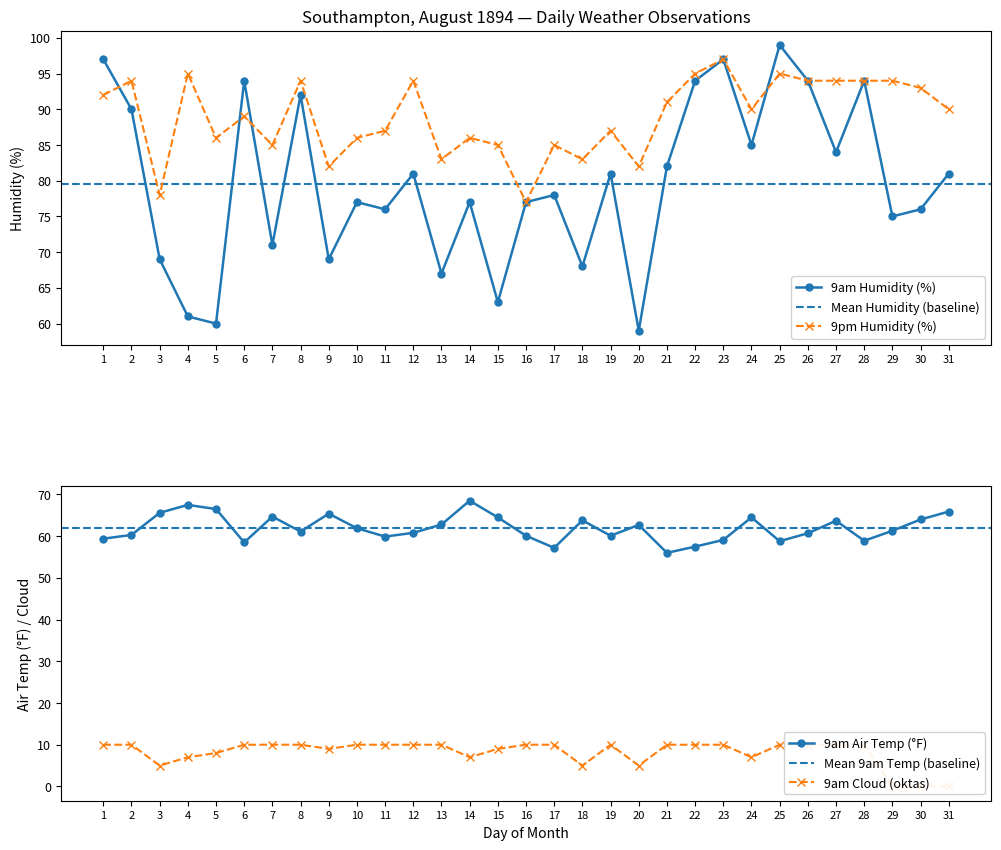

The value of 9am Humidity at 19 is 81.0. True or false?

True